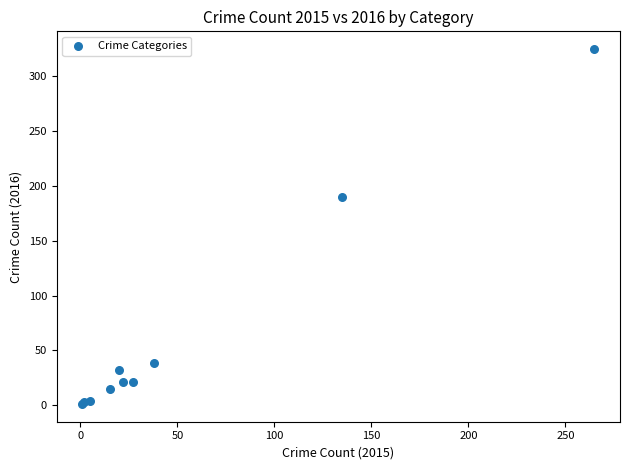

What Y value in the scatter plot is closest to 163?

190